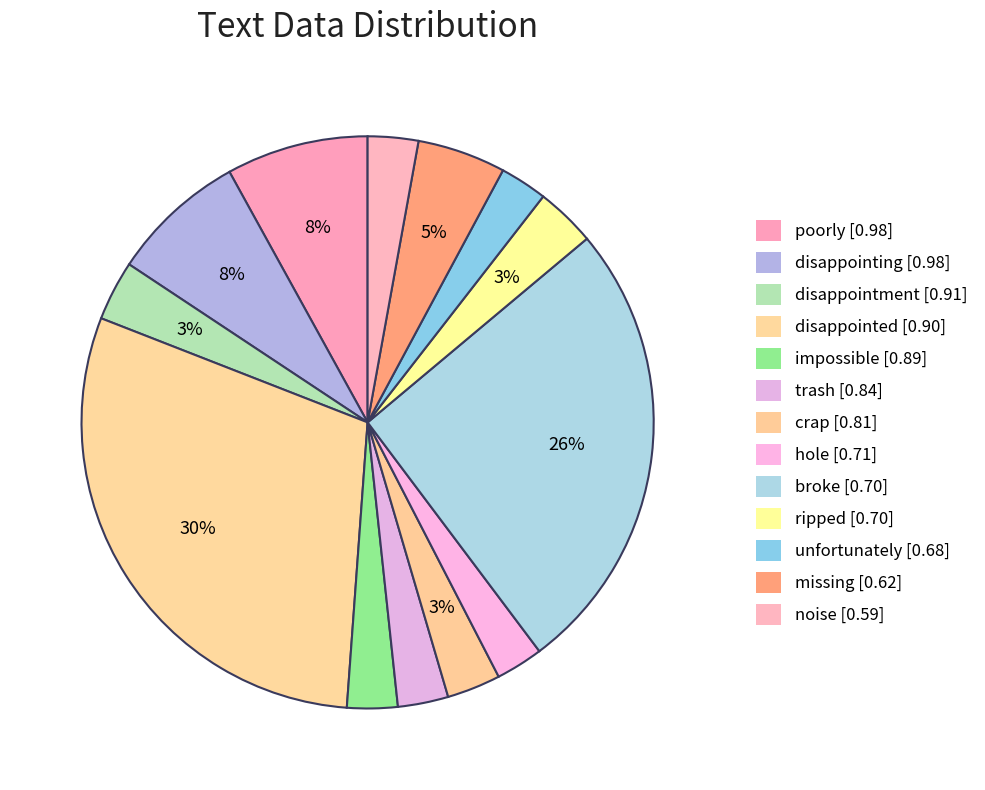

Do disappointing and crap together represent more than half of the pie?

No